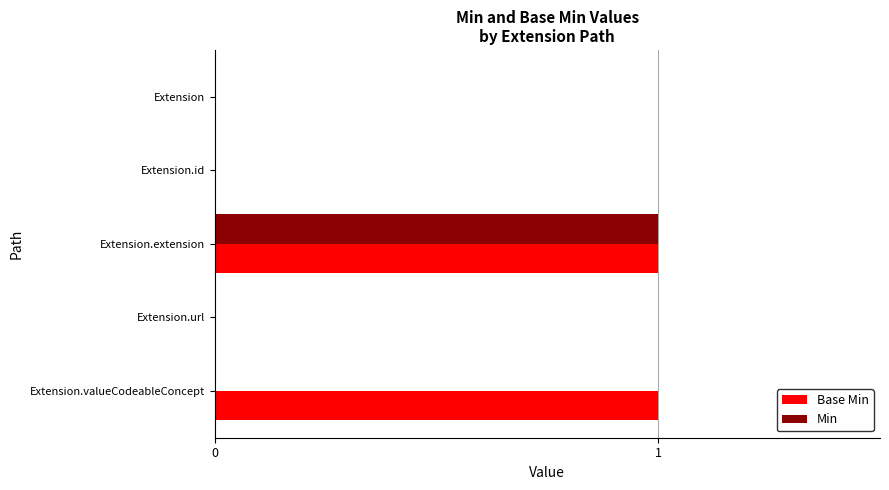

The value of Base Min at Extension.valueCodeableConcept is 1. True or false?

True